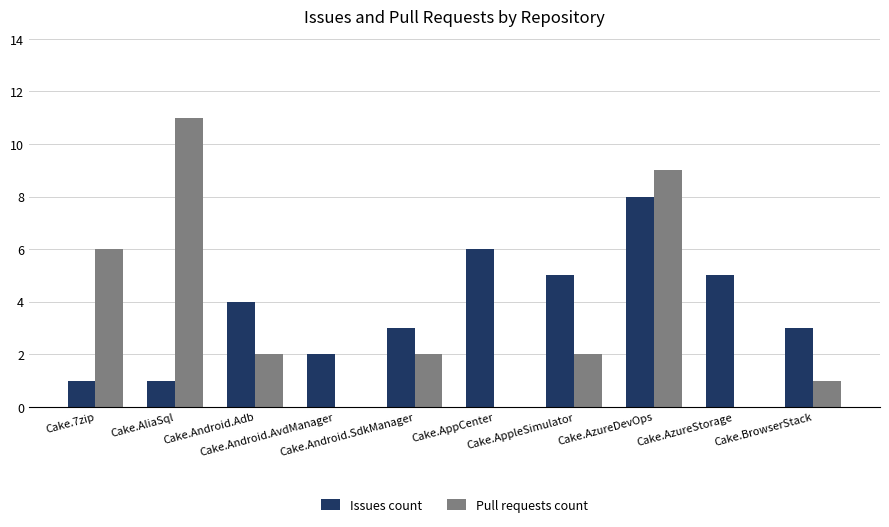

What is the maximum value shown in the chart?

11